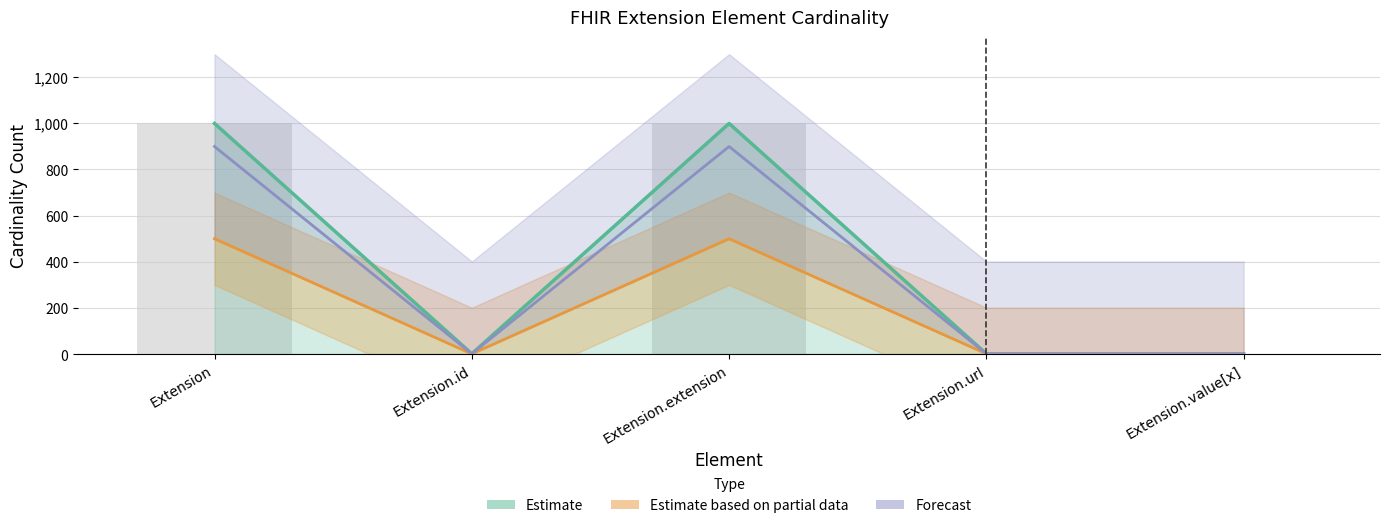

What is the ratio of the value at Extension.value[x] to the value at Extension.url?

1.0